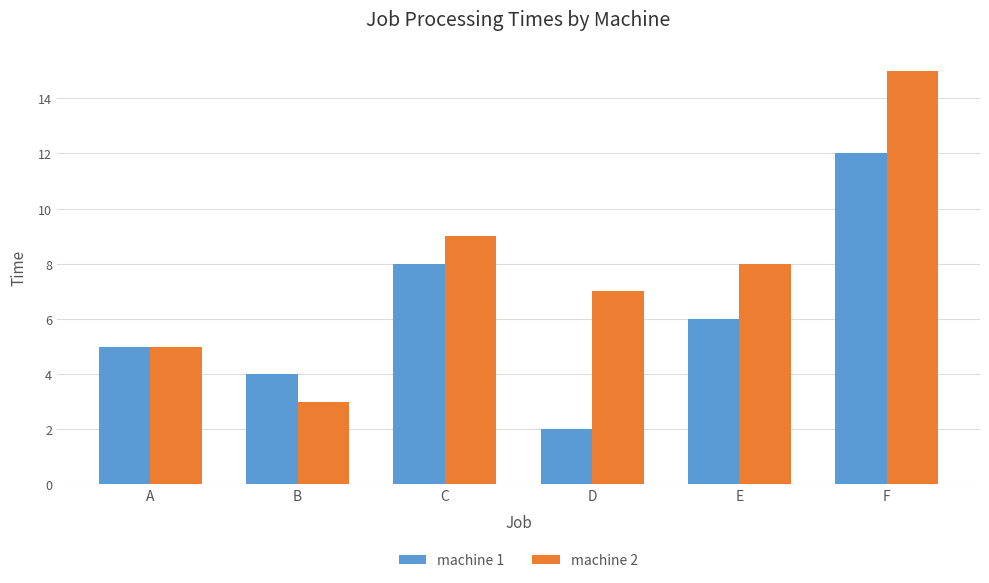

What are all the series names shown in the legend?

machine 1, machine 2